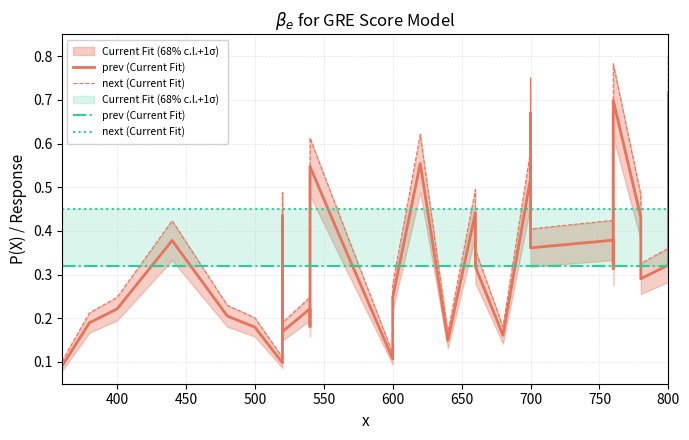

What is the average value of the next (Current Fit) series?

0.4